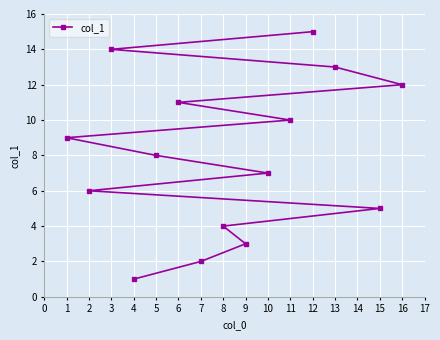

What is the sum of the values at 7 and 12?

17